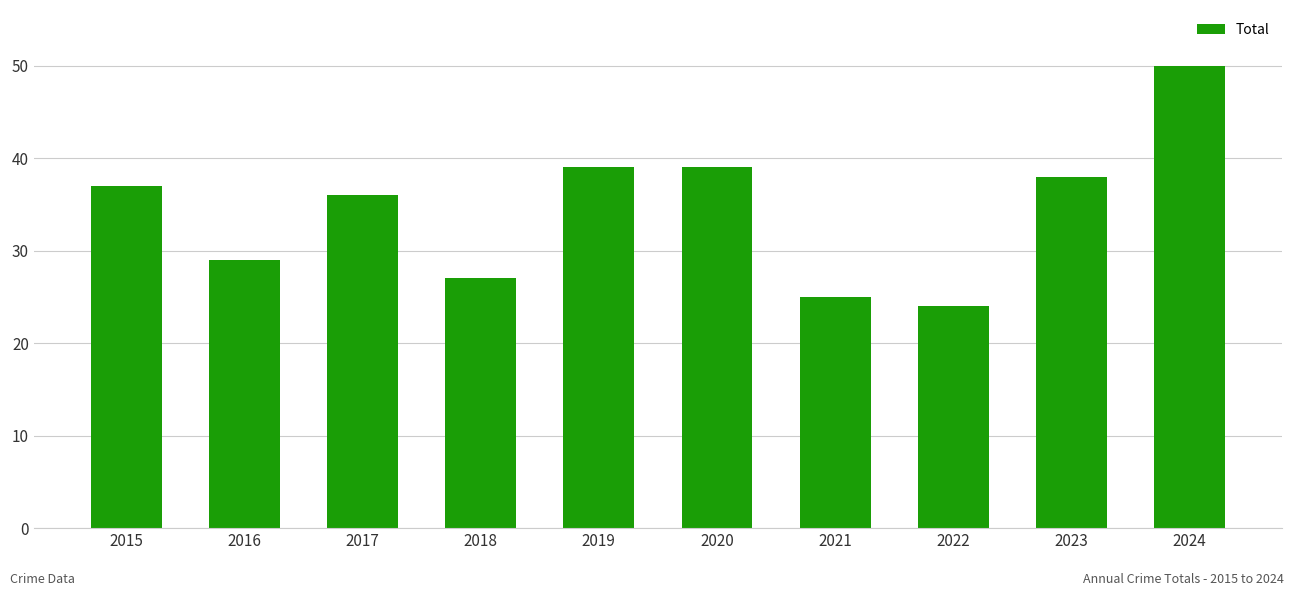

Reading right to left, what are all the values shown in this chart?

2024=50	2023=38	2022=24	2021=25	2020=39	2019=39	2018=27	2017=36	2016=29	2015=37